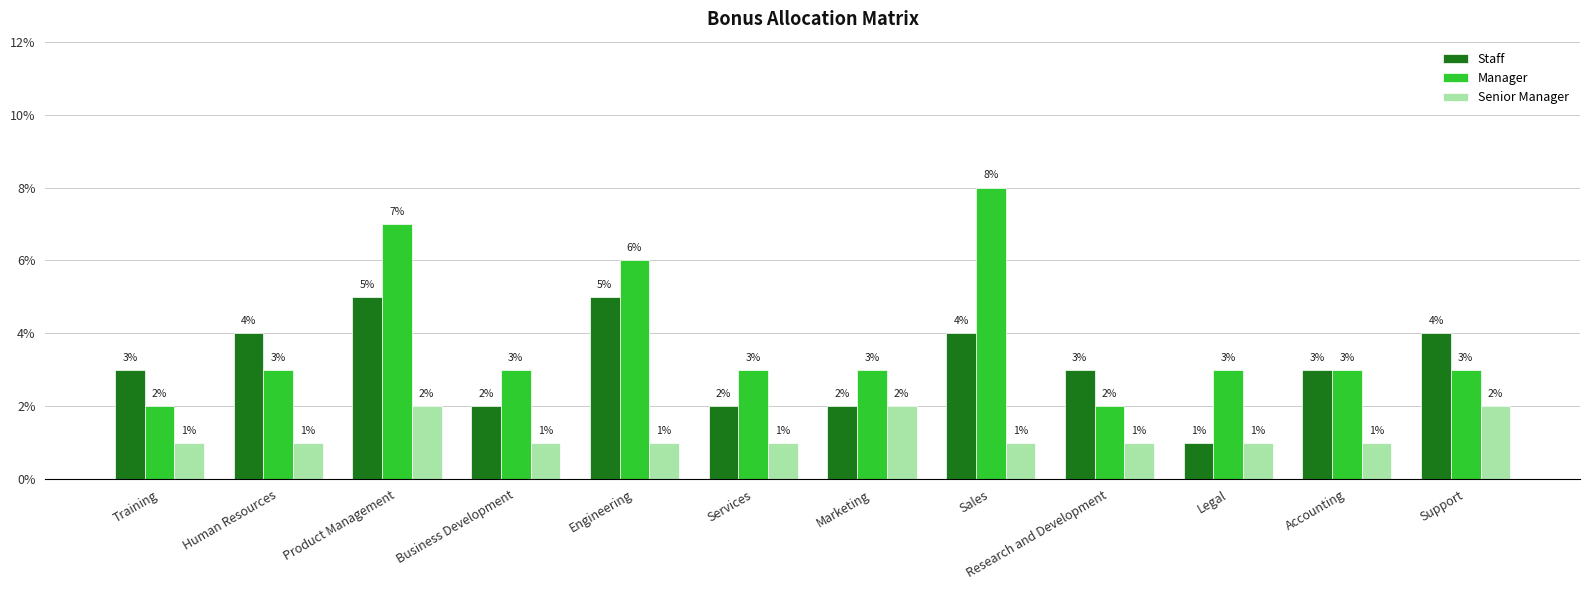

What is the difference between the second highest and second lowest values in the Manager series?

0.1